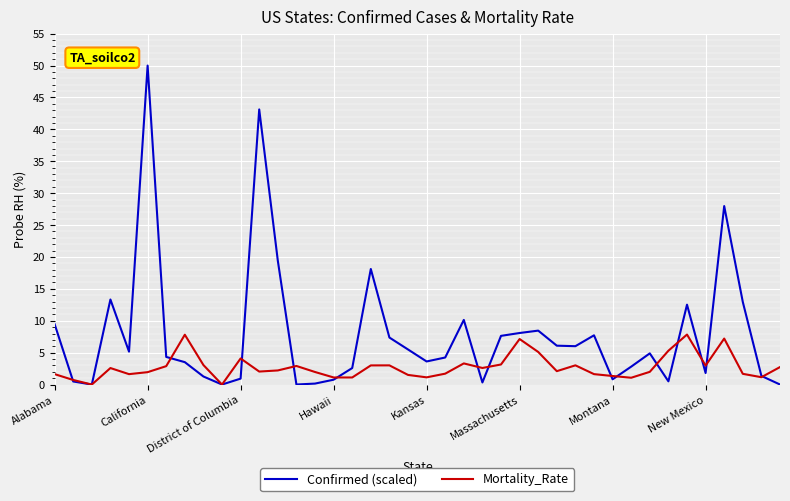

Which series has the widest spread of values?

Confirmed (scaled)